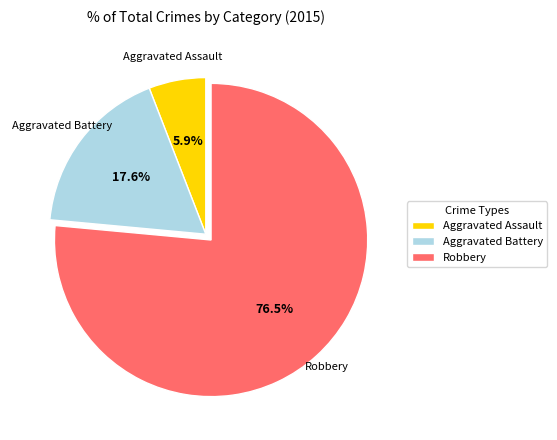

What is the total percentage of Robbery and Aggravated Battery?

94.1%